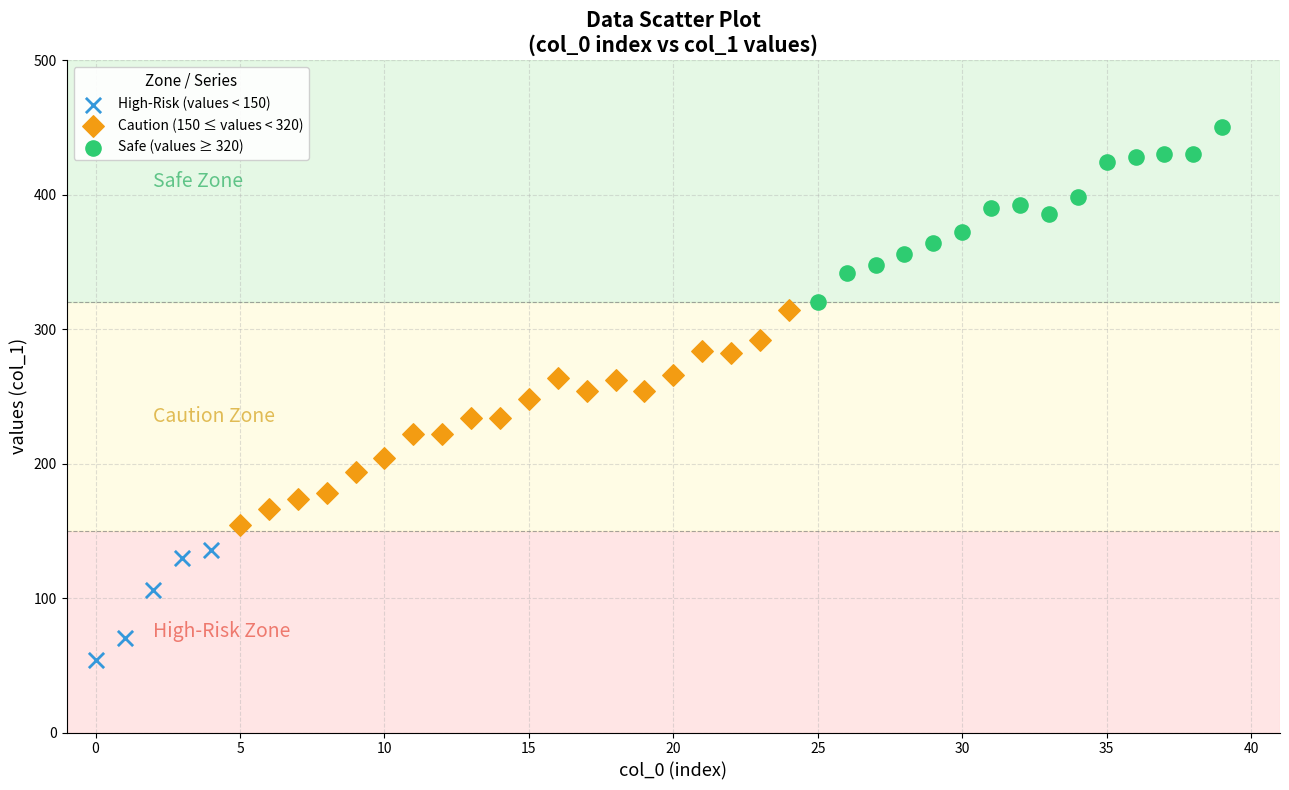

Which series reaches the minimum Y coordinate?

High-Risk (values < 150)